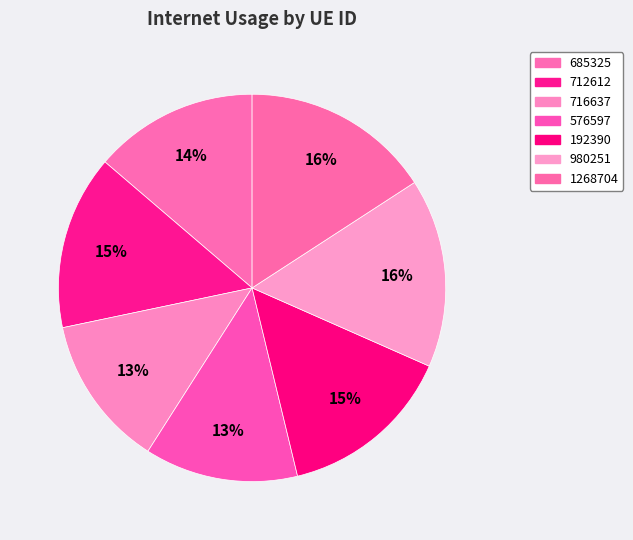

Is 1268704 the majority of the pie?

No